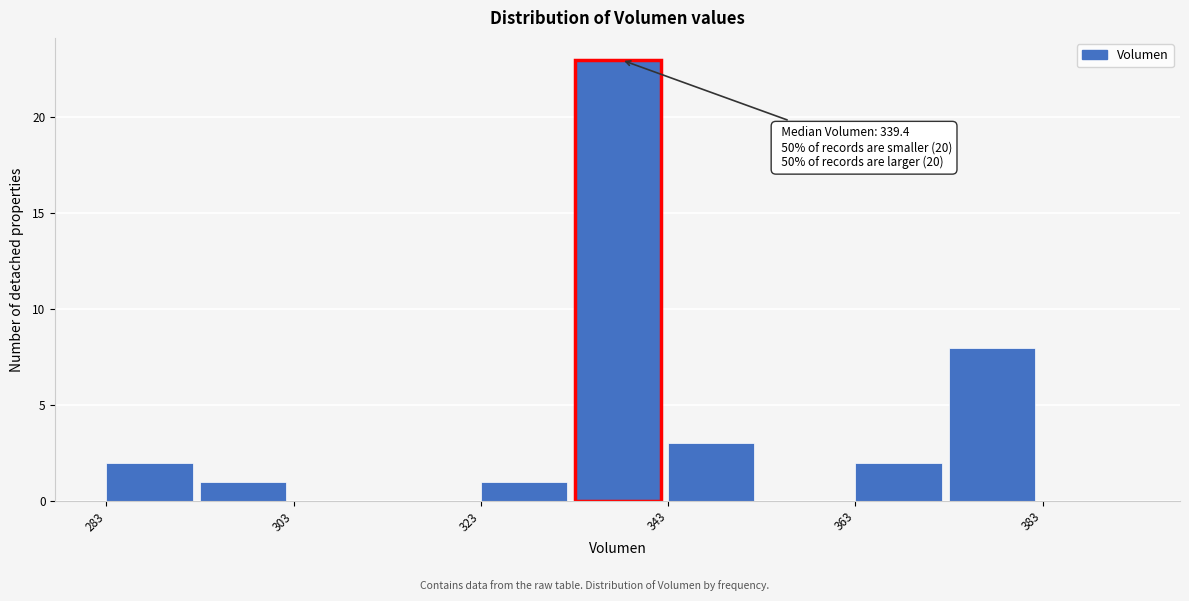

Which range on the x-axis has the tallest bar?

334 to 344